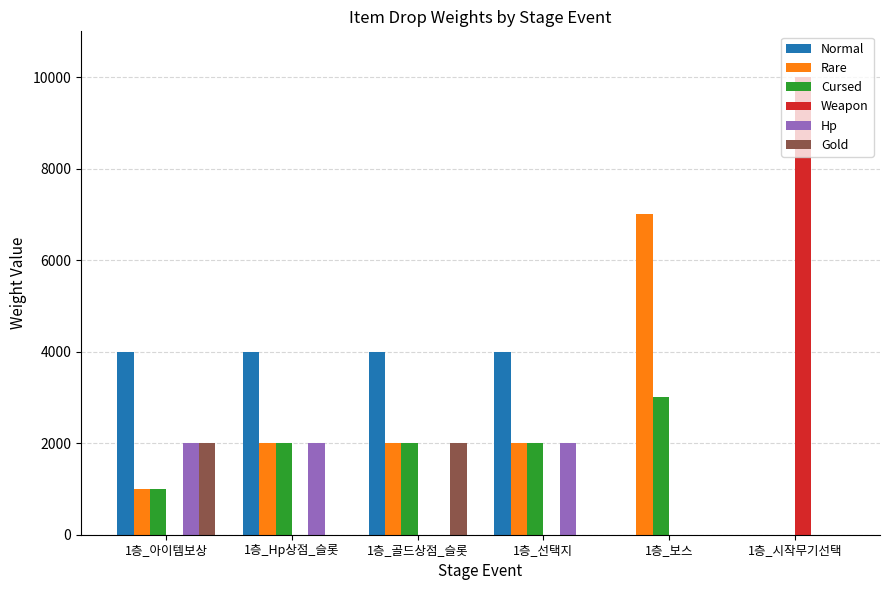

The value of Weapon at 1층_시작무기선택 is 3313. True or false?

False